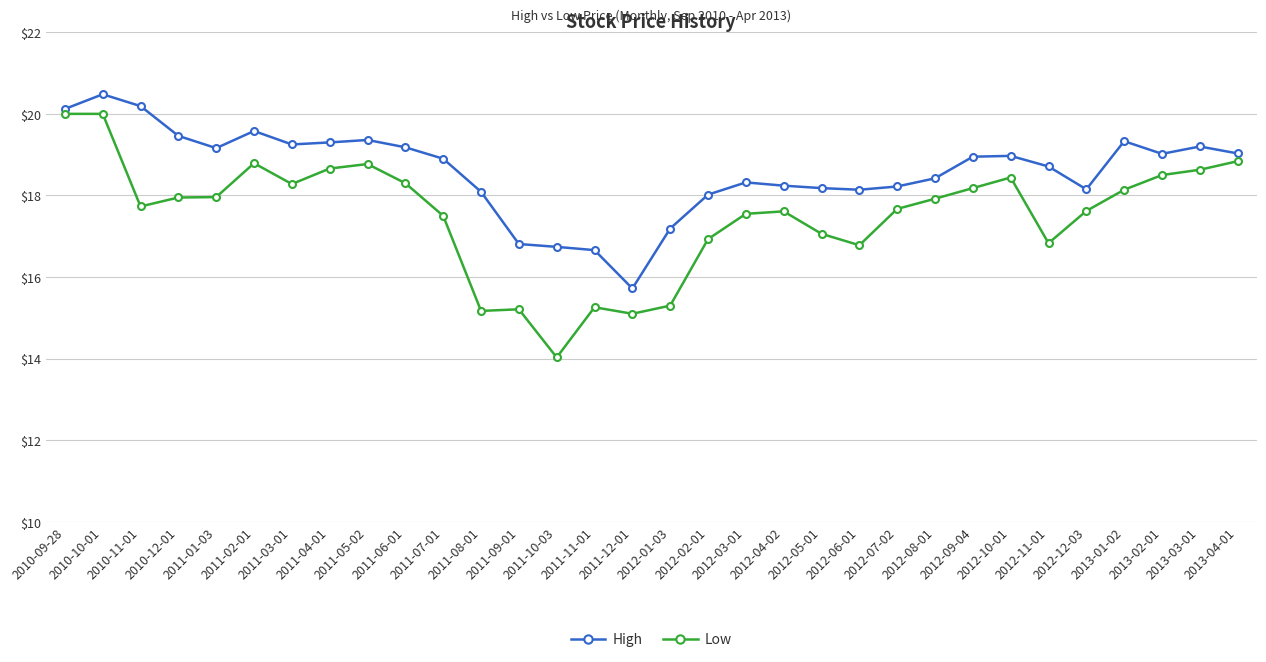

List the series in order of their peak value, lowest first.

Low, High